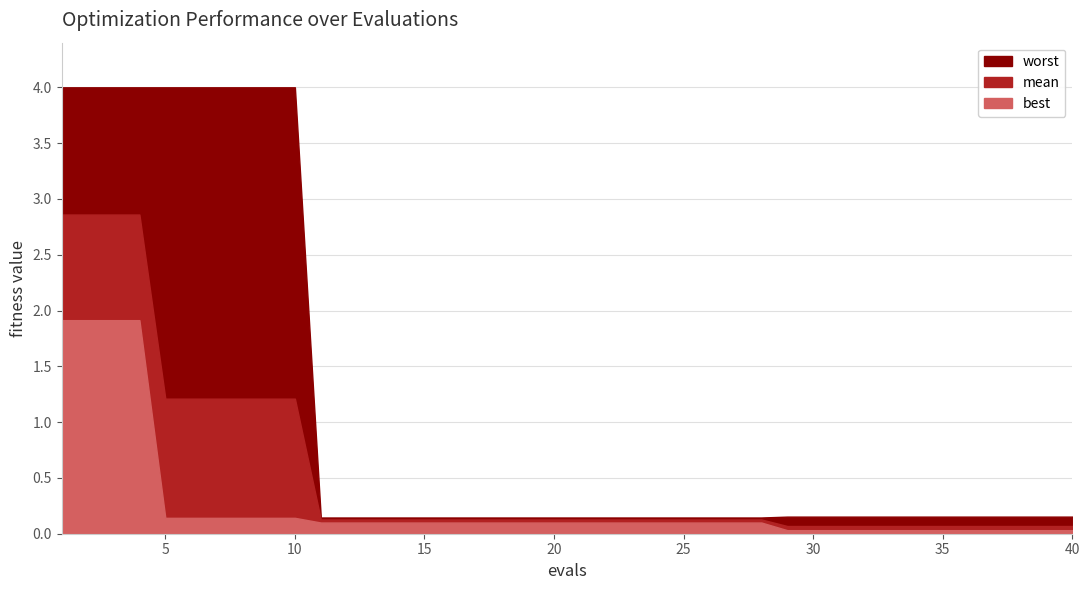

What are all the series names shown in the legend?

mean, best, worst